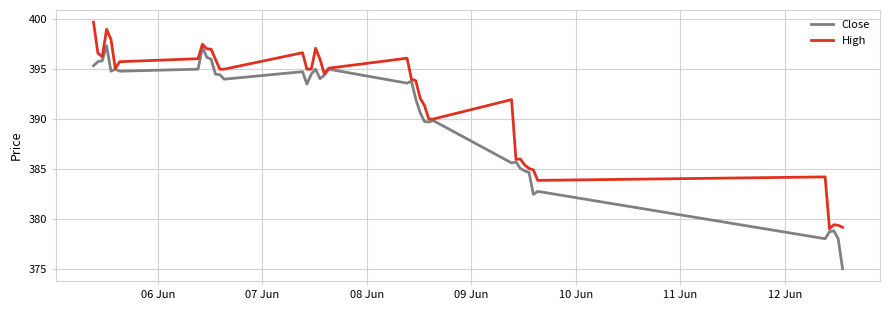

True or false: Close has more than 0 interior local peaks.

True